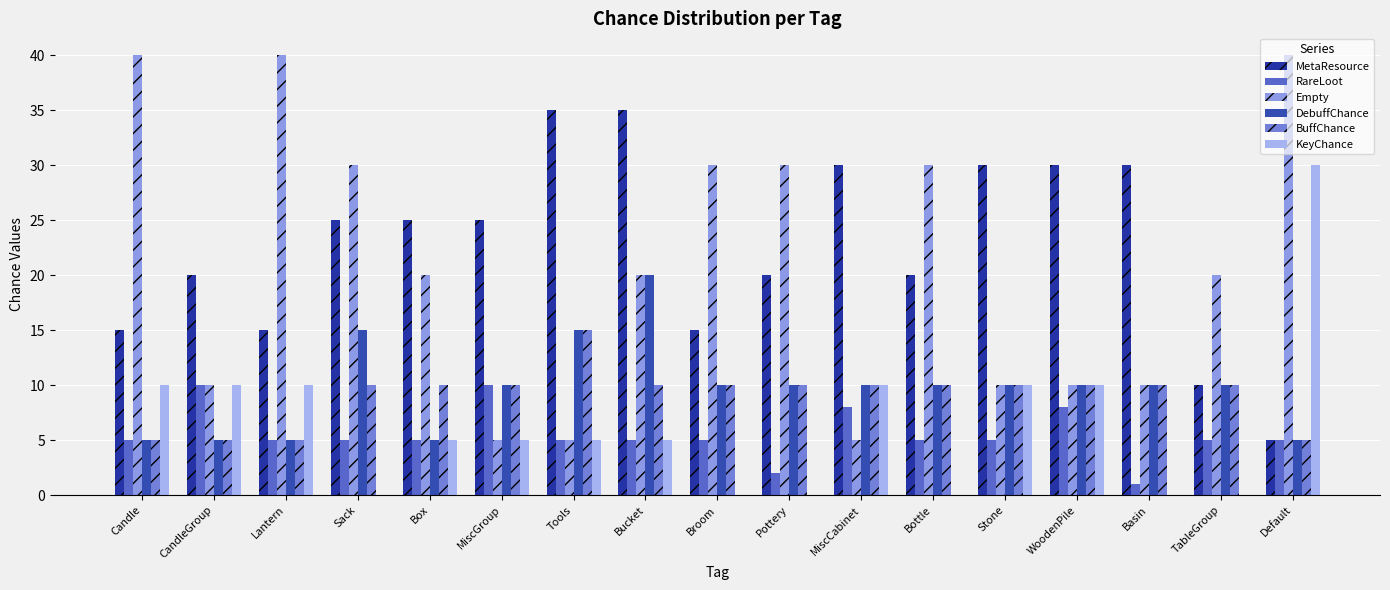

Between Pottery and WoodenPile, which series saw the biggest shift?

Empty